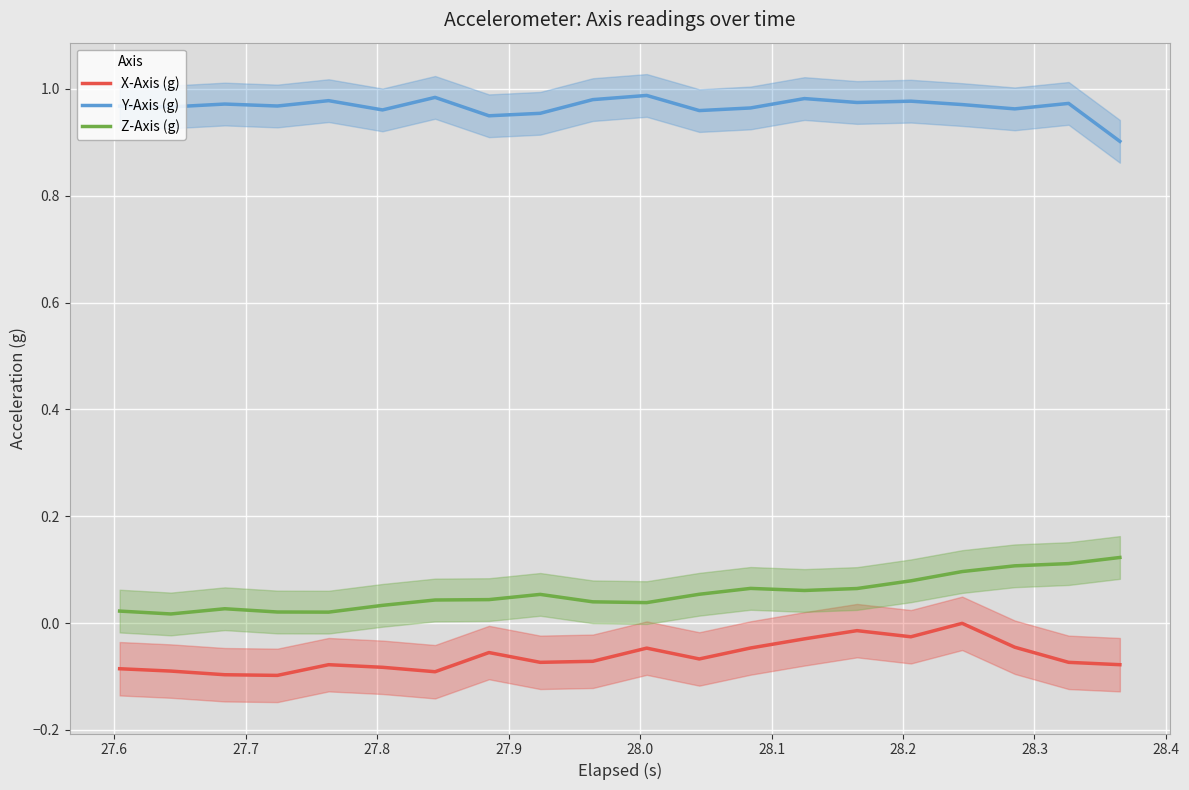

Does the chart display data point markers on the line(s)?

No